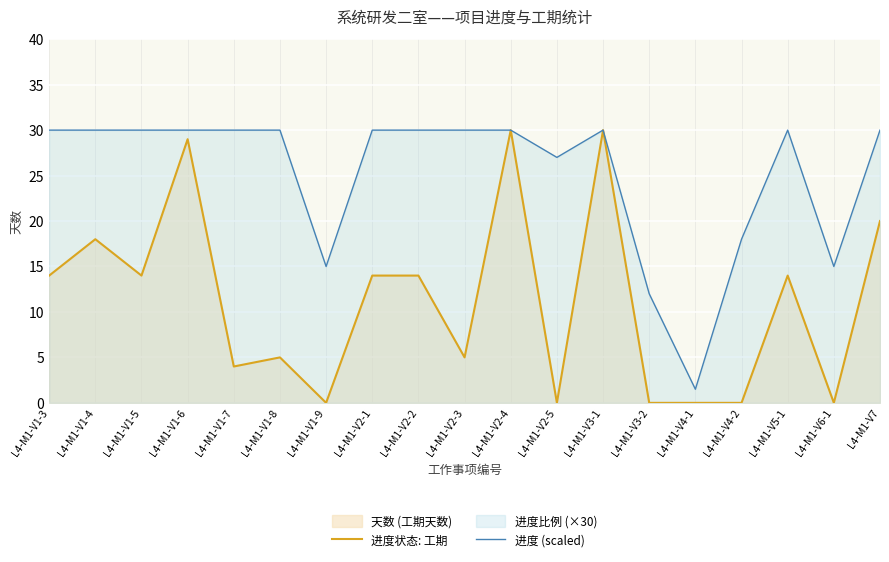

Reading left to right, list all the values displayed in this chart.

进度状态: 工期: 14.0	18.0	14.0	29.0	4.0	5.0	0.0	14.0	14.0	5.0	30.0	0.0	30.0	0.0	0.0	0.0	14.0	0.0	20.0
进度 (scaled): 30.0	30.0	30.0	30.0	30.0	30.0	15.0	30.0	30.0	30.0	30.0	27.0	30.0	12.0	1.5	18.0	30.0	15.0	30.0